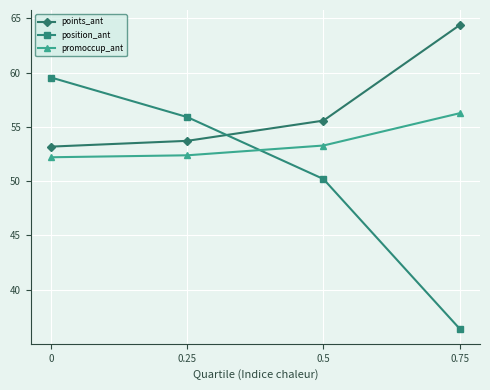

Is this an area chart (filled region under the line)?

No